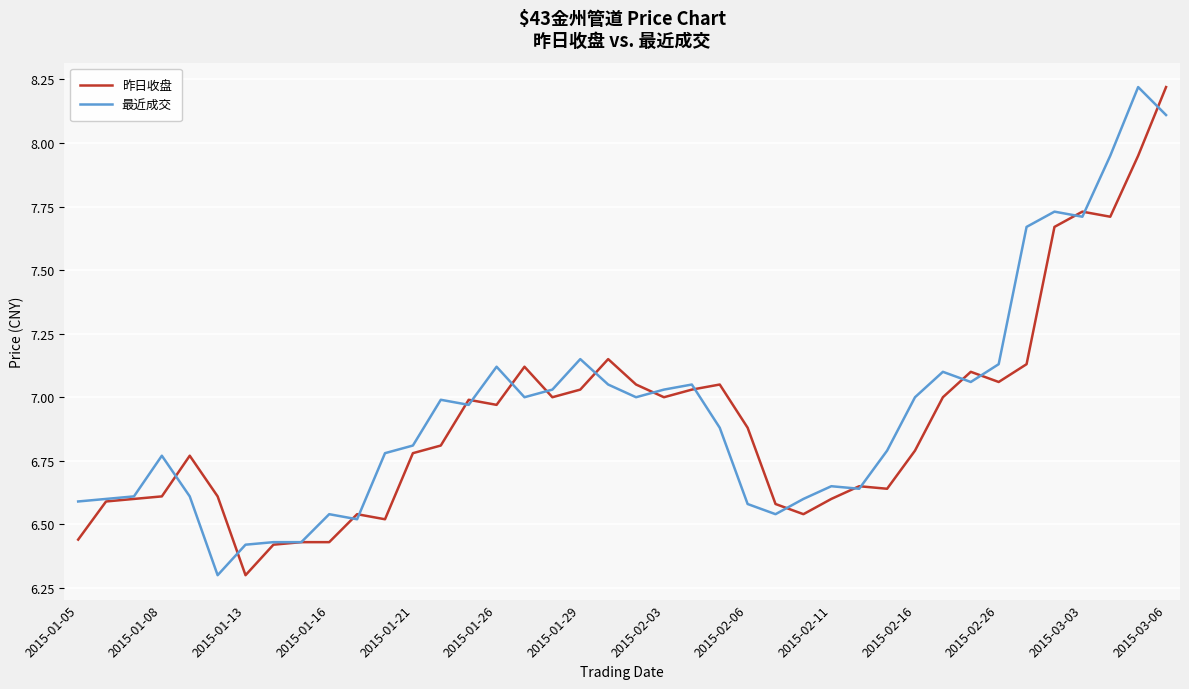

What is the minimum value shown in the chart?

6.3